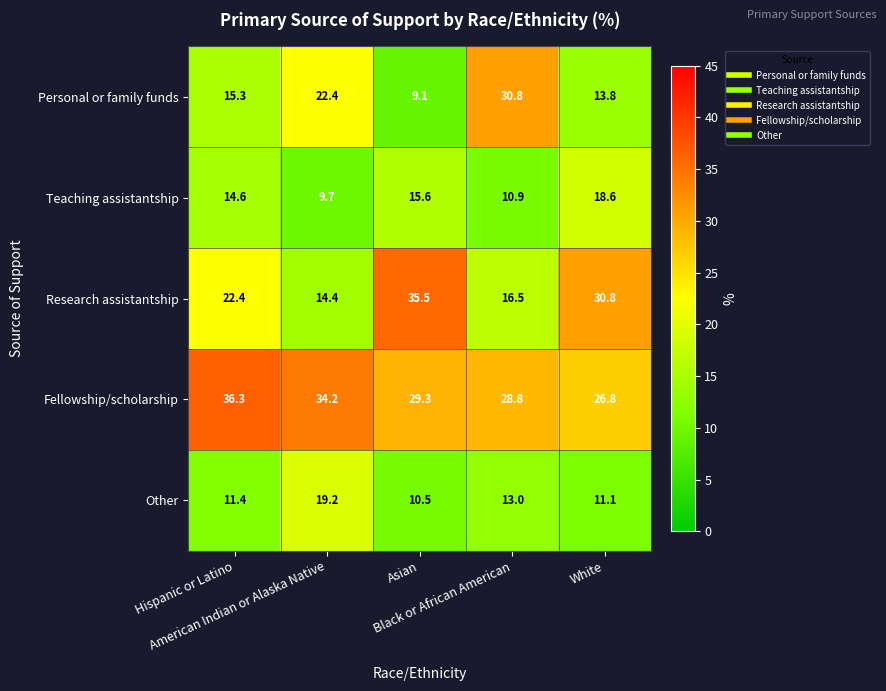

List the series in order of their peak value, highest first.

Fellowship/scholarship, Research assistantship, Personal or family funds, Other, Teaching assistantship